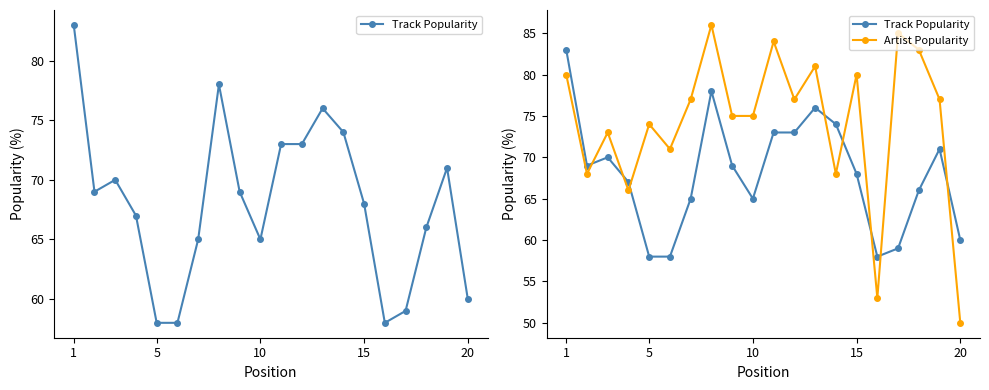

What are all the series names shown in the legend?

Track Popularity, Artist Popularity